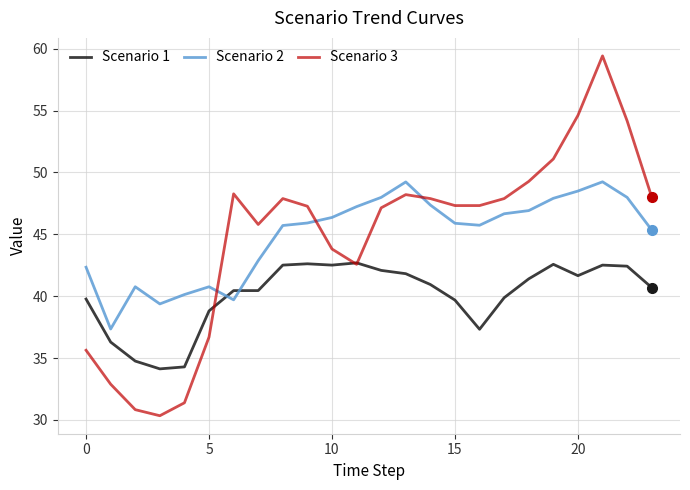

Which series has the widest spread of values?

Scenario 3